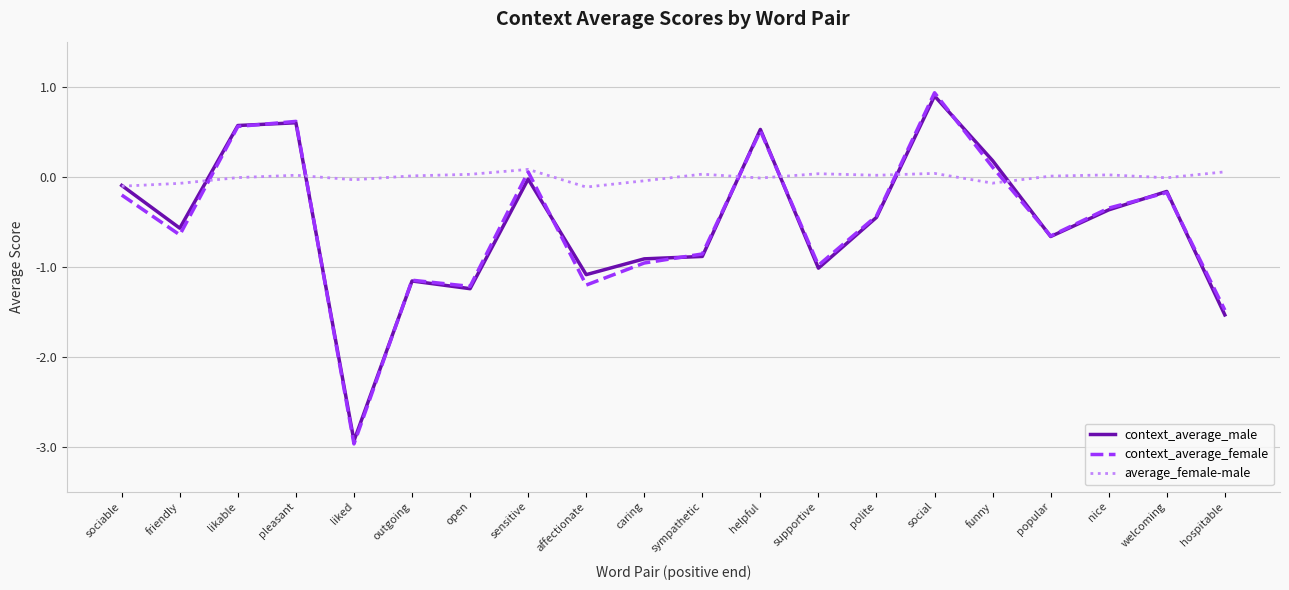

What is the highest value of the context_average_female series?

0.9